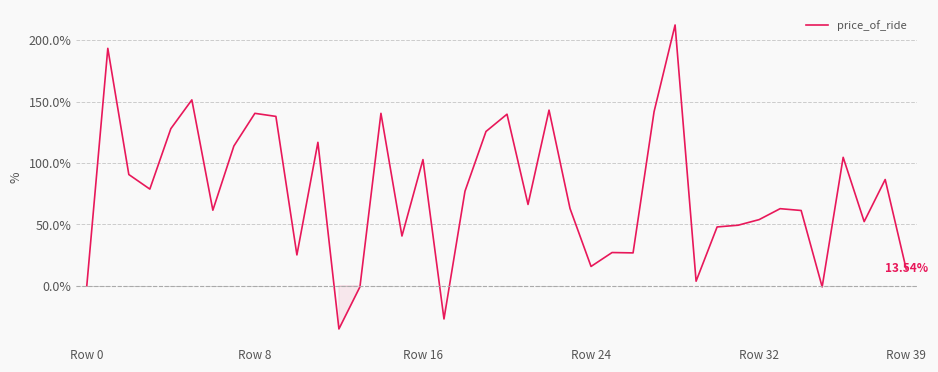

Count the number of data series in this chart.

1